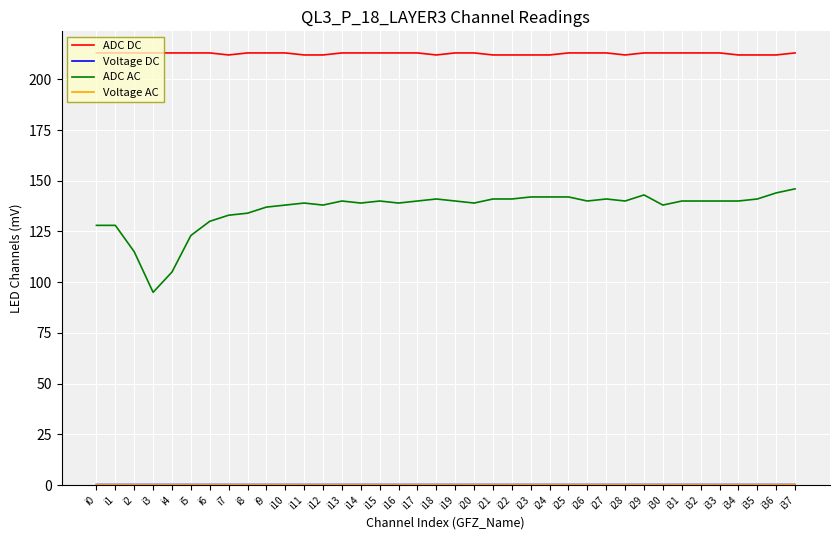

At which label is ADC AC closest to 120?

i5